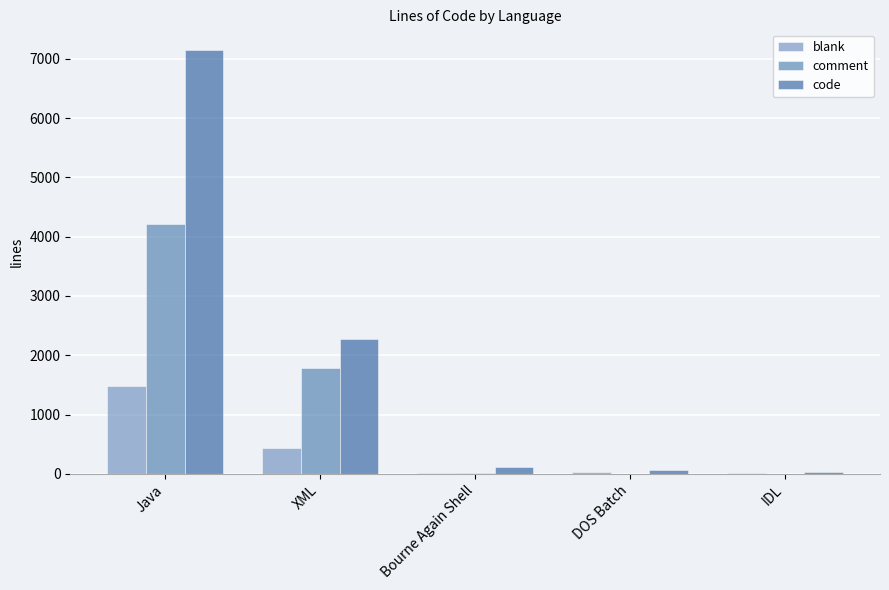

Reading left to right, extract all data points from this chart.

blank: 1481	432	19	24	5
comment: 4216	1782	20	2	0
code: 7143	2277	121	64	33